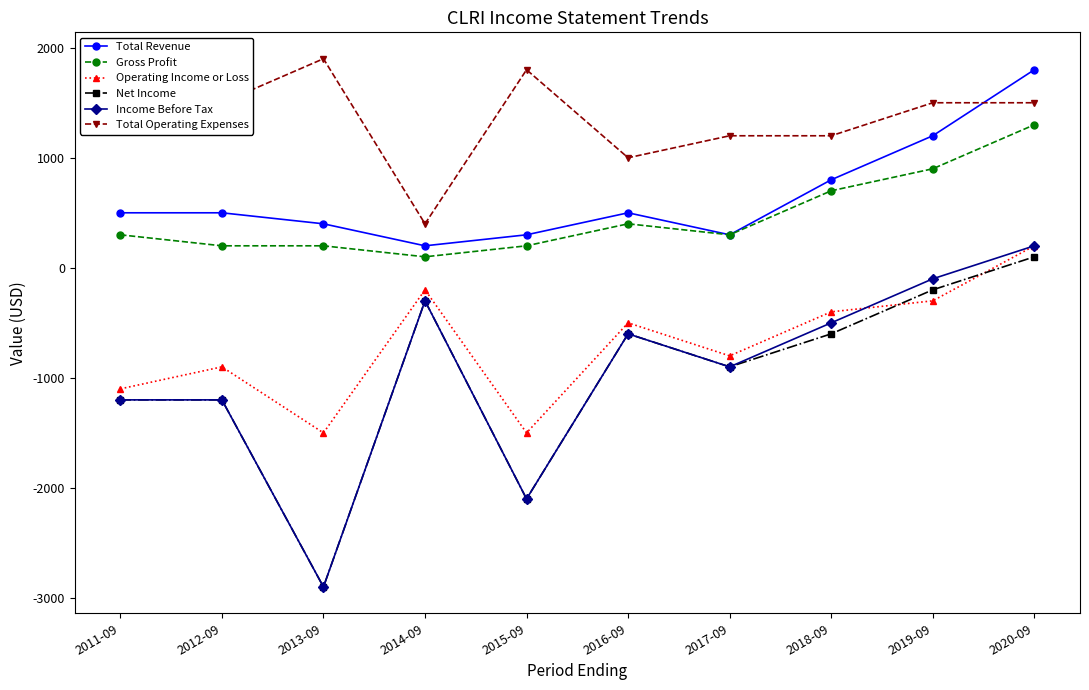

What is the minimum value shown in the chart?

-2900